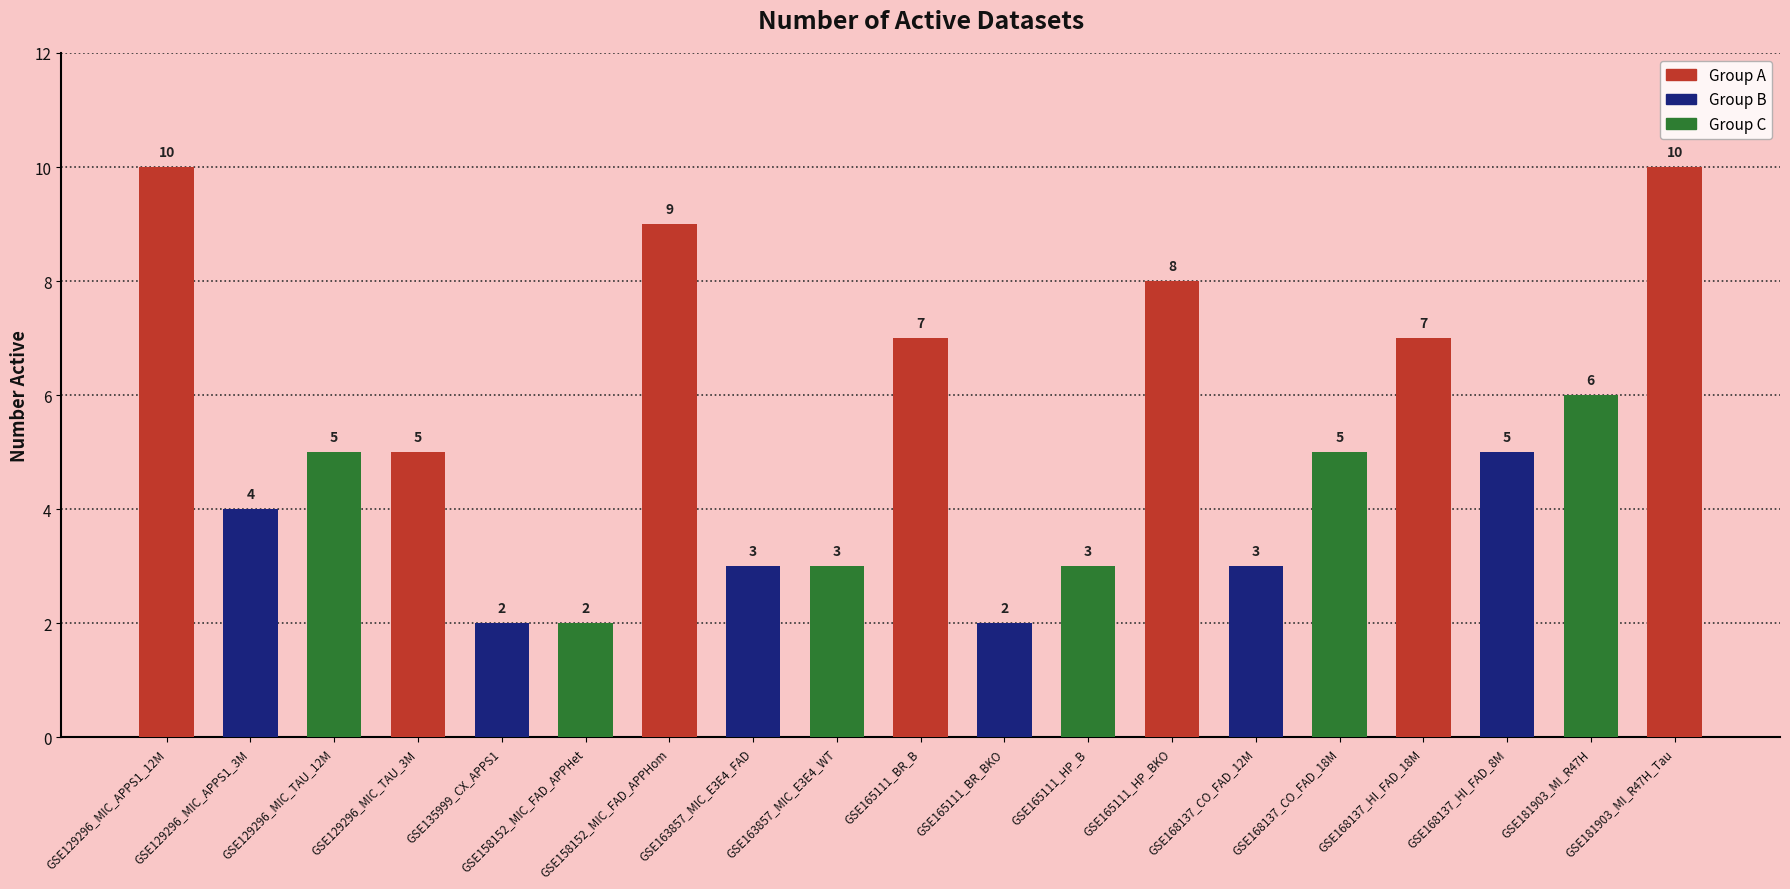

What is the average value?

5